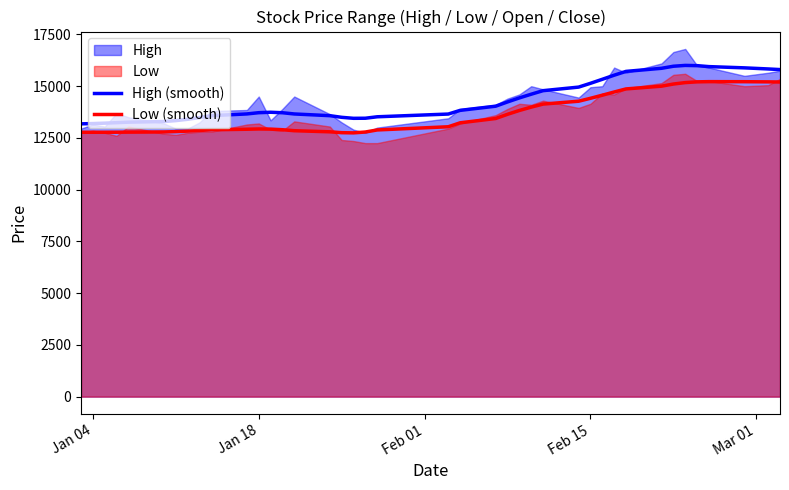

The value of Low (smooth) at Feb 15 is 14415. True or false?

True